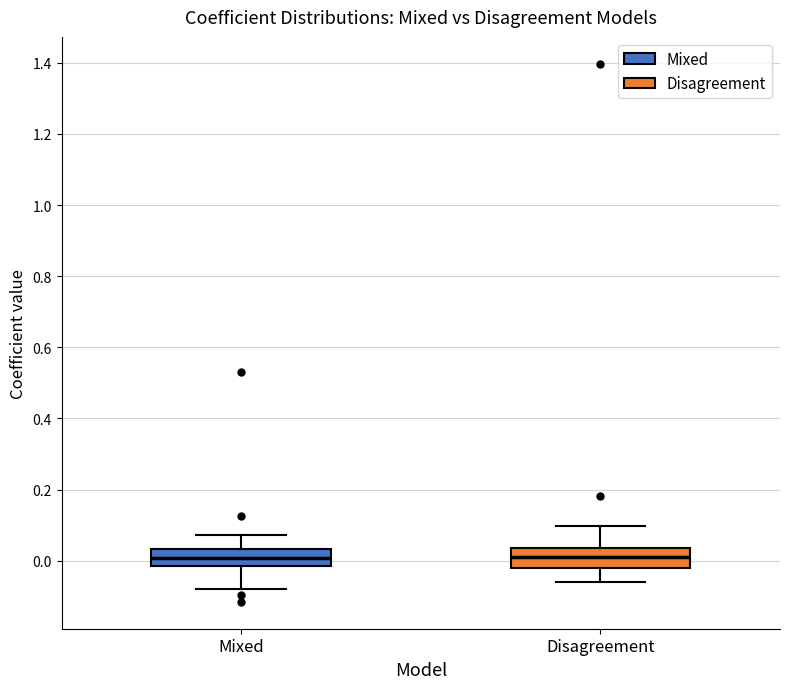

Reading left to right, read every box against the y-axis: the position of its median line, the range the box covers, and the ends of its whiskers. The values are not printed on the chart, so give them approximately, as read against the axis.

Mixed: median 0.00, box -0.02 to 0.04, whiskers -0.08 to 0.08
Disagreement: median 0.02, box -0.02 to 0.04, whiskers -0.06 to 0.10